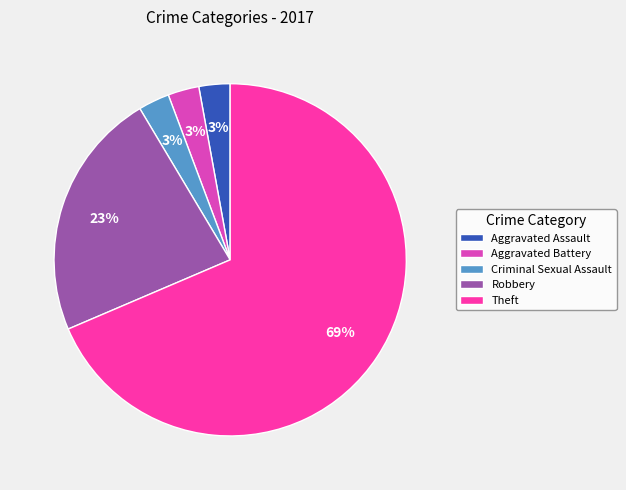

What percentage is the Criminal Sexual Assault slice, to the nearest percent?

3%